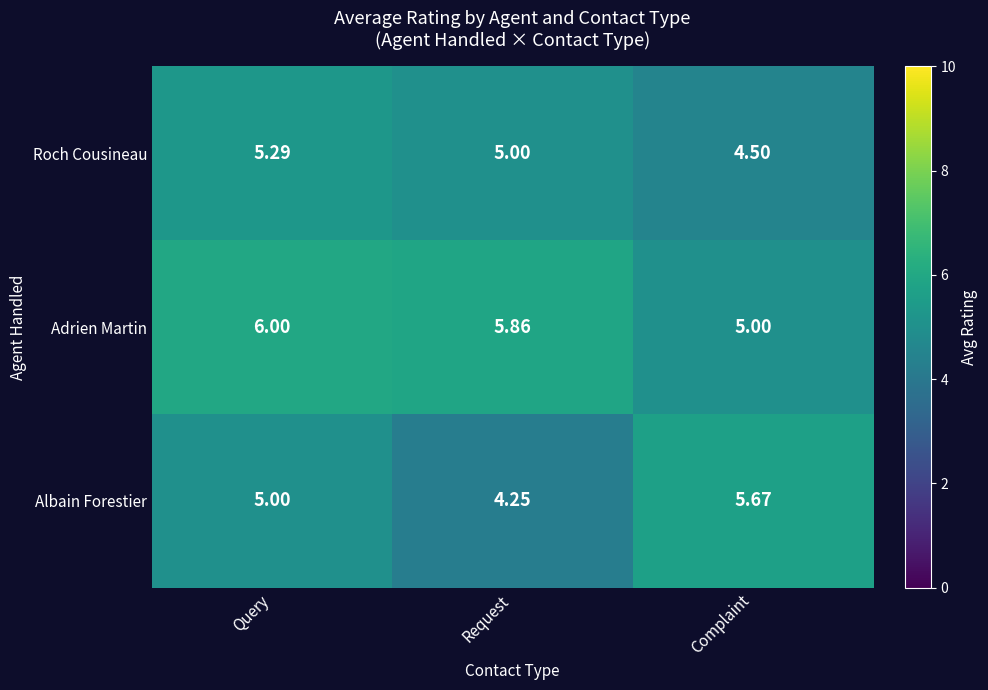

Which series has the largest range (max minus min)?

Albain Forestier